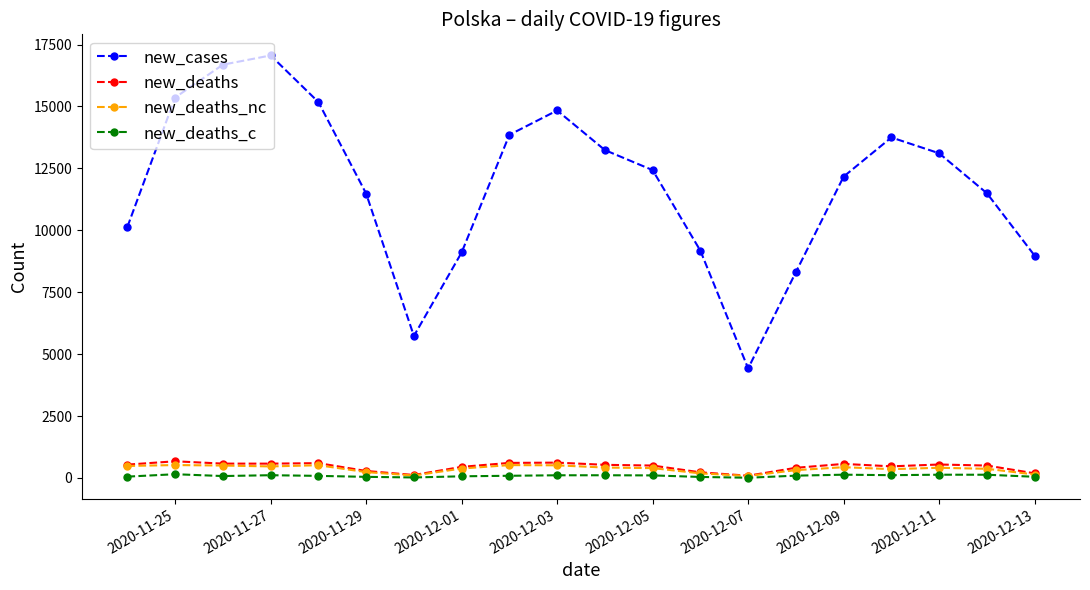

True or false: new_cases has more than 1 interior local peaks.

True